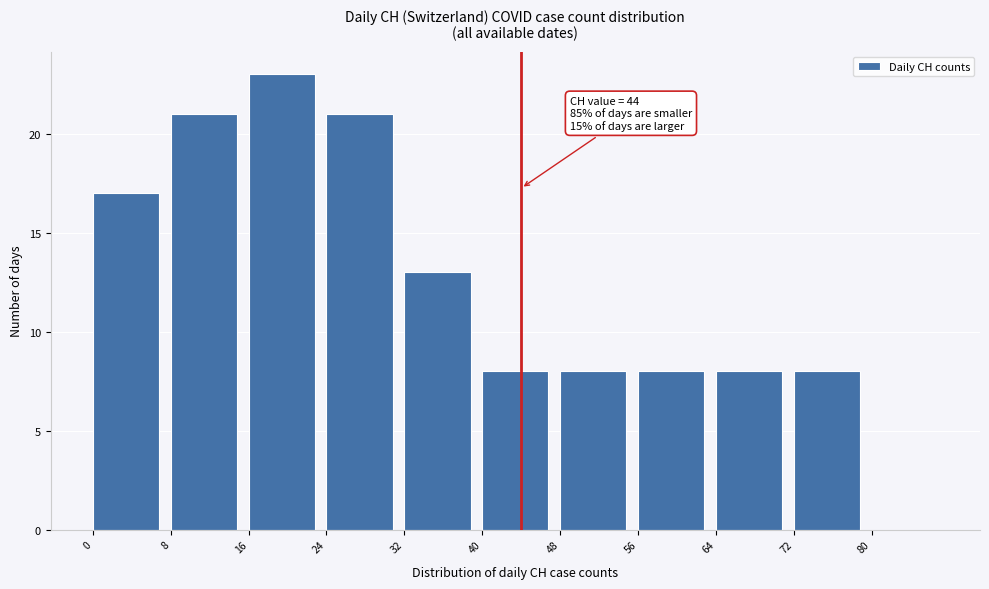

Over which range of the x-axis is the bar tallest?

16 to 24